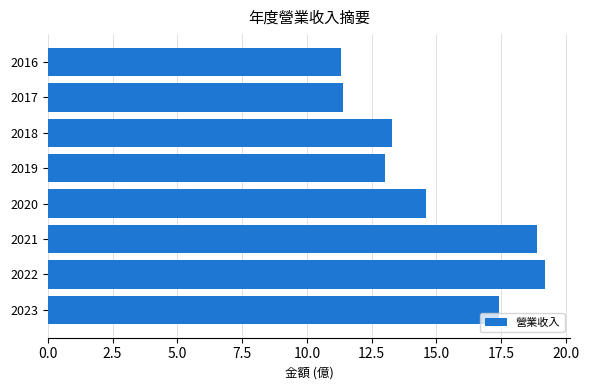

Where is the data nearest to the value 15?

2020